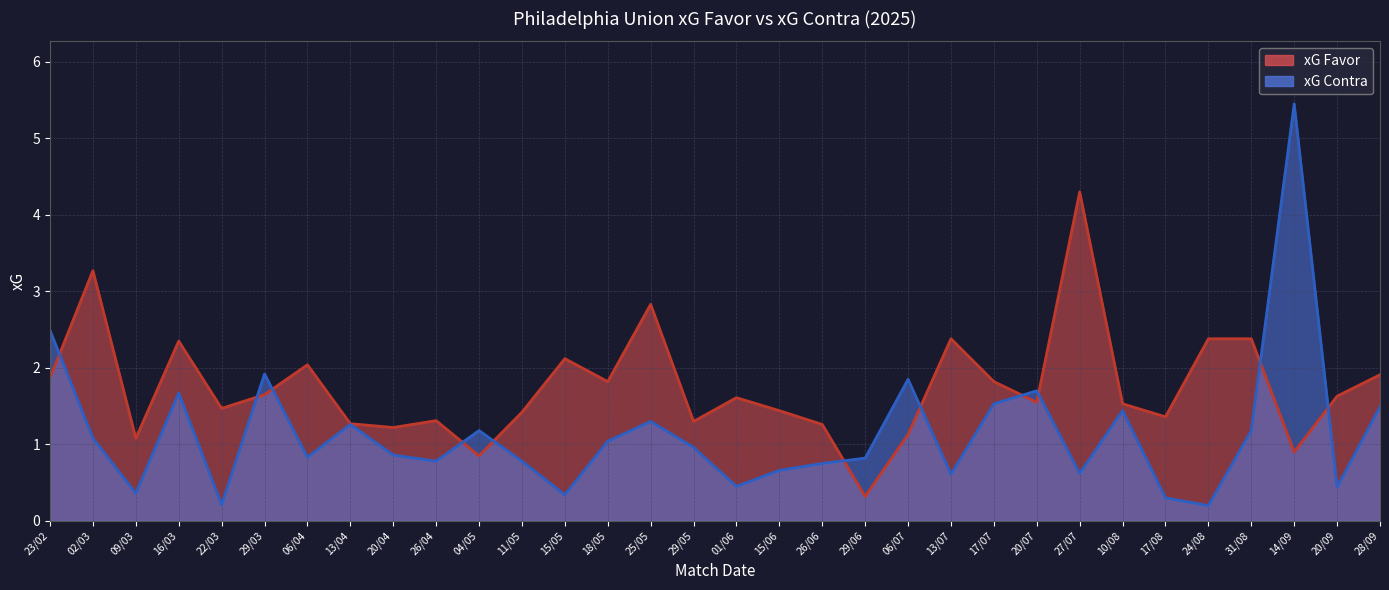

What is the total value across all series at 27/07?

4.9